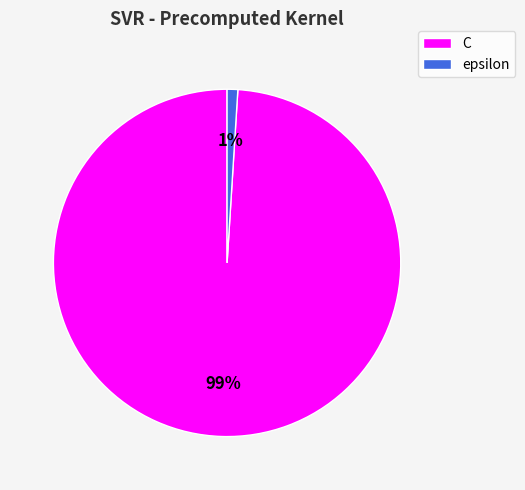

To the nearest percent, what is the difference between the largest and smallest slice percentages?

98%